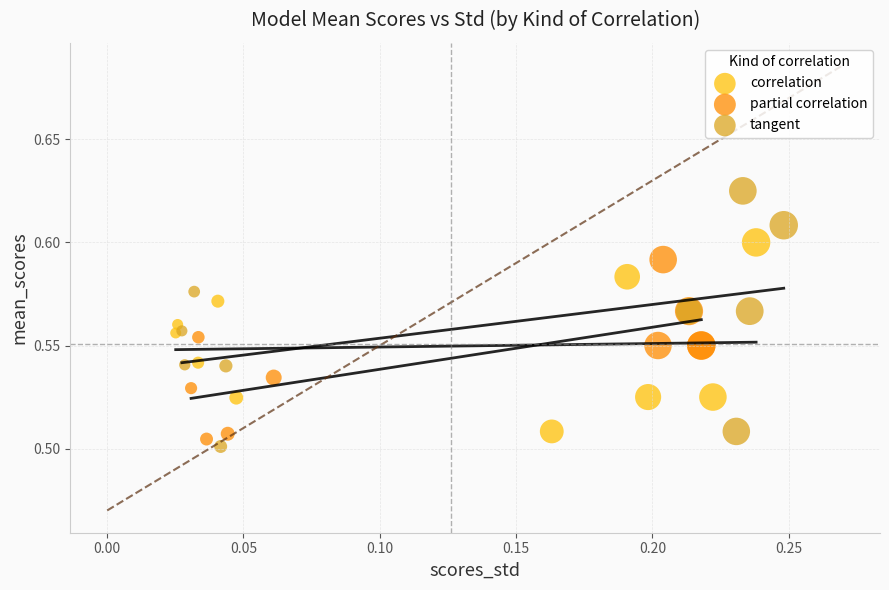

What are all the series names shown in the legend?

correlation, partial correlation, tangent